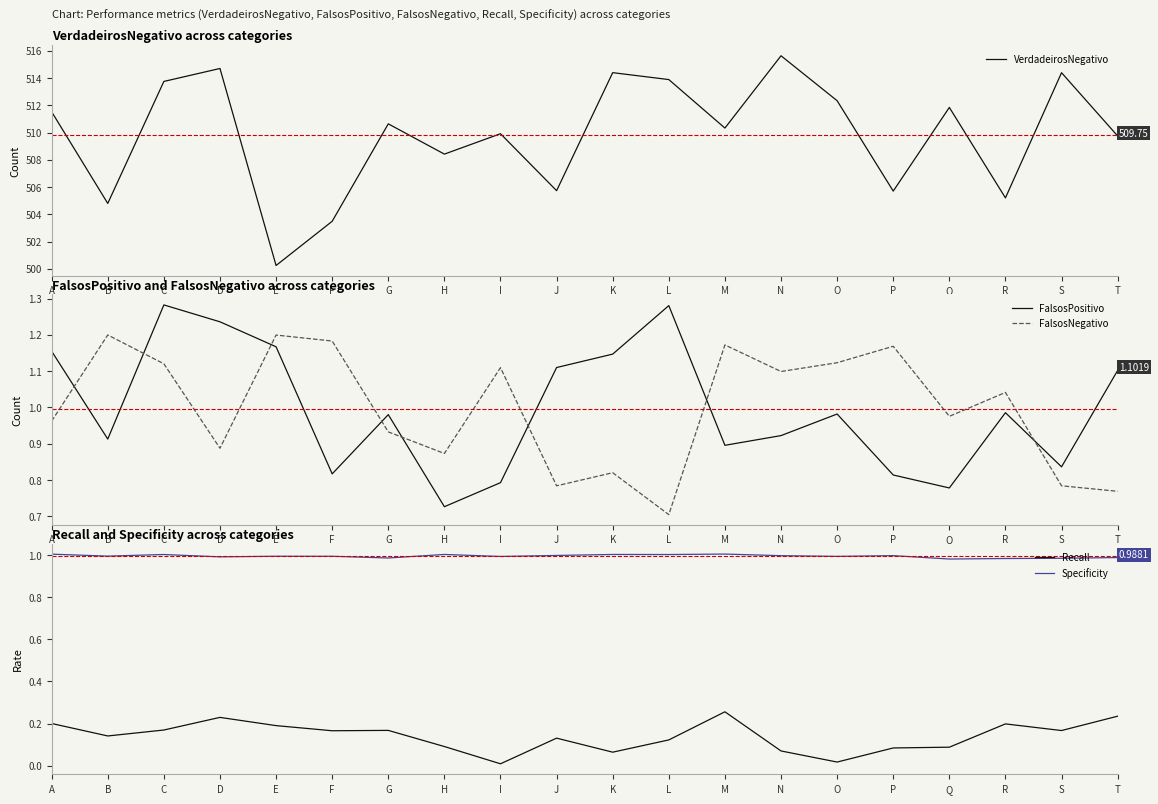

At which category does VerdadeirosNegativo reach its first local valley?

B